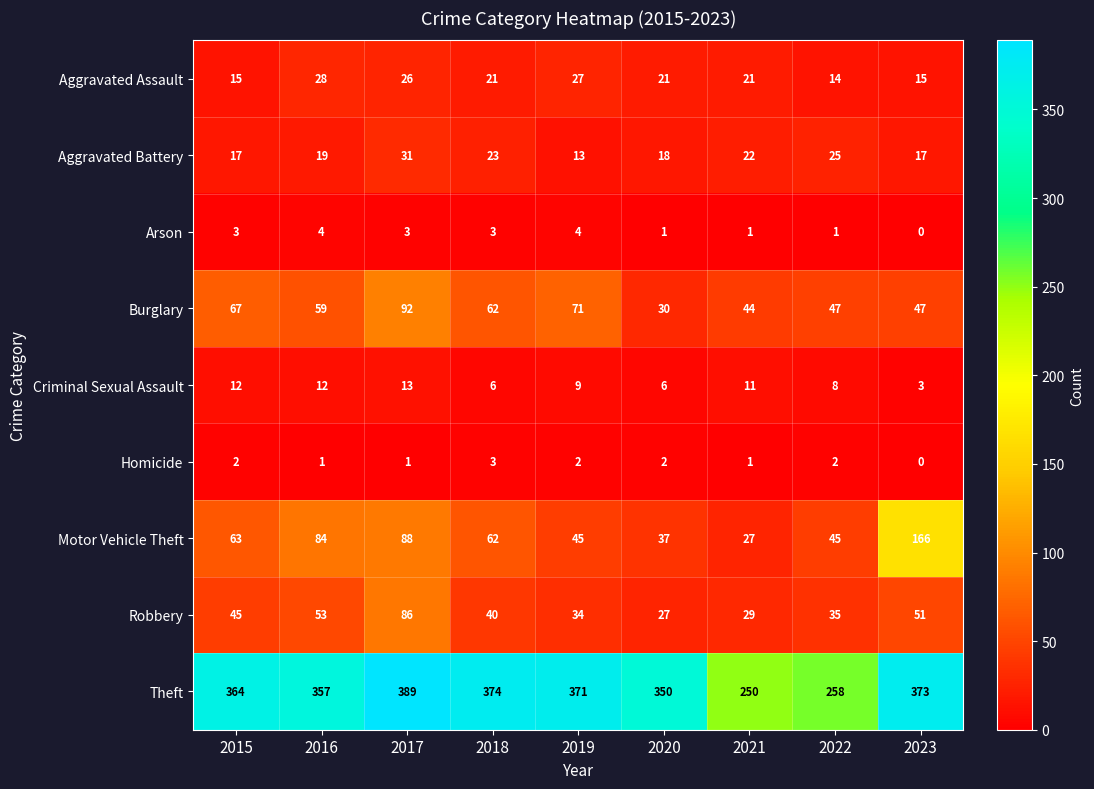

Between 2017 and 2021, which series saw the biggest shift?

Theft